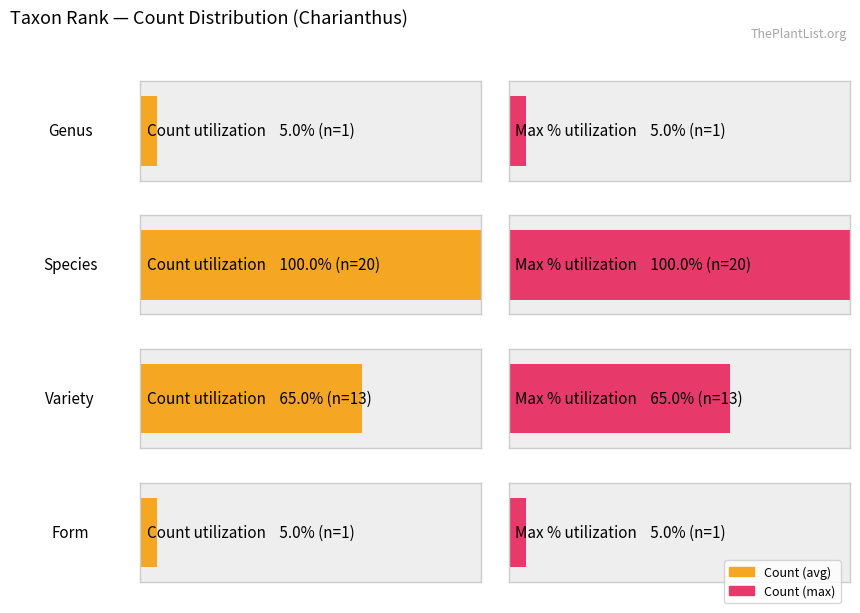

What is the difference between the variety values at form and genus?

13